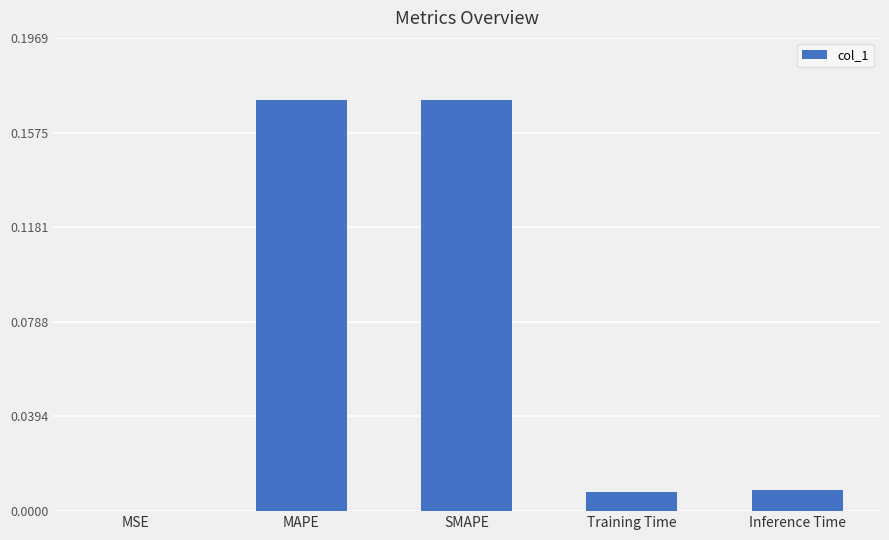

The value at MAPE is 0.1. True or false?

False